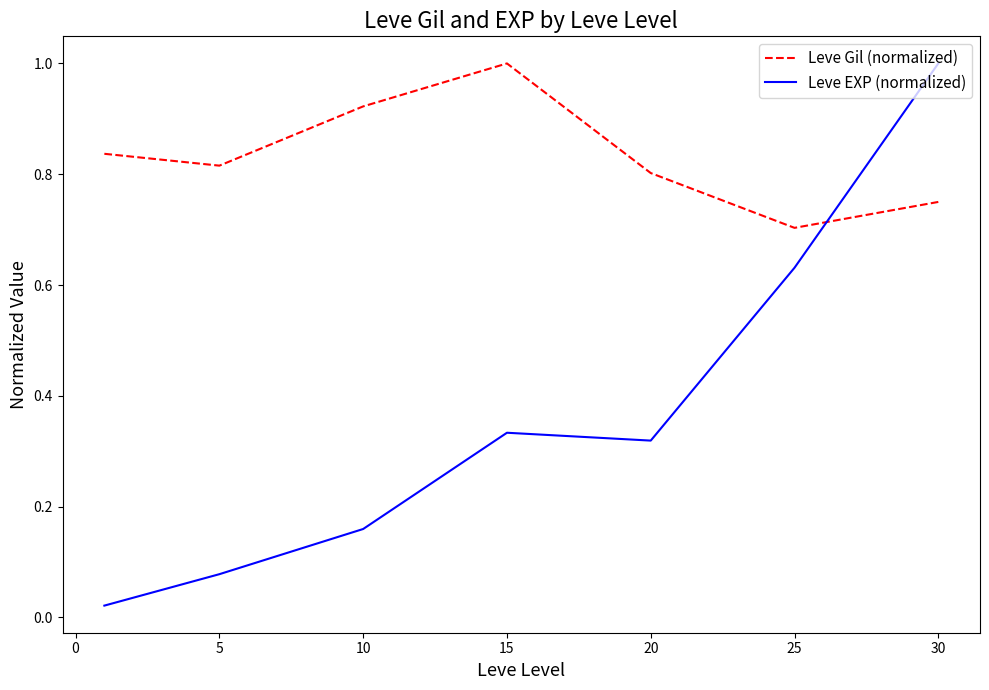

What is the difference between the maximum and minimum values in the Leve EXP (normalized) series?

1.0